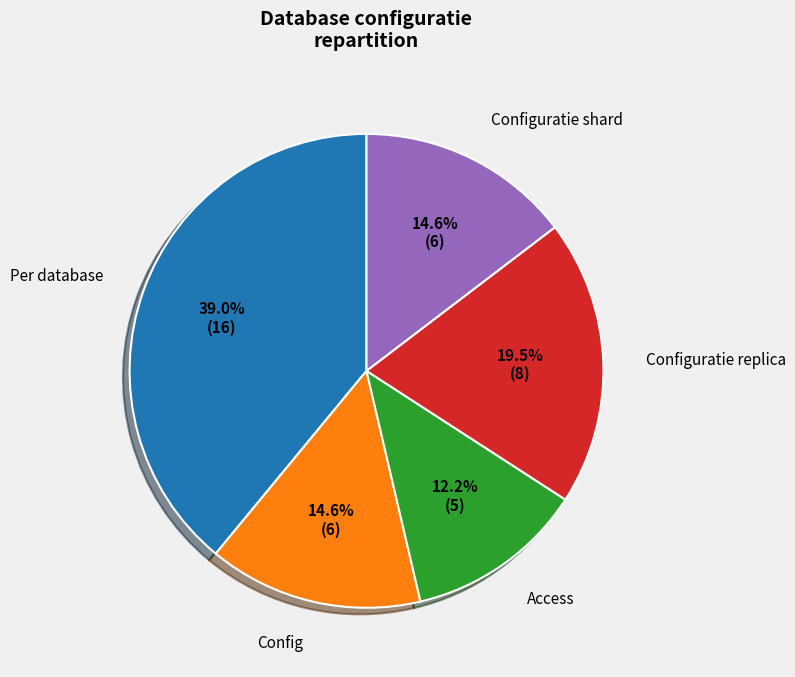

How many slices are in this pie chart?

5